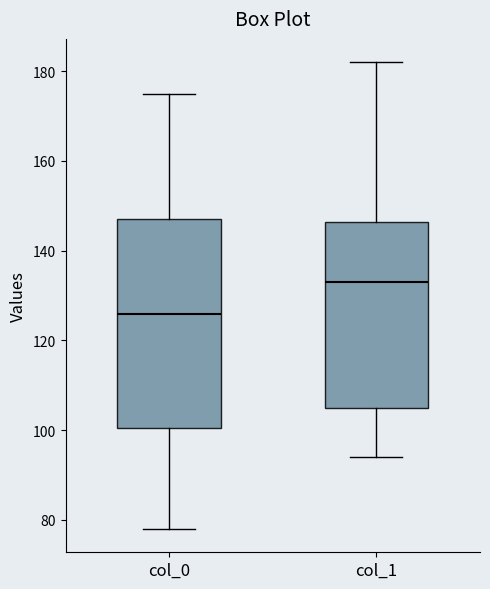

Reading left to right, transcribe this box plot: for each box, give where its median line is, the range the box spans, and where its two whiskers end, as read against the y-axis. The values are not printed on the chart, so give them approximately, as read against the axis.

col_0: median 126, box 100 to 148, whiskers 78 to 176
col_1: median 134, box 106 to 146, whiskers 94 to 182